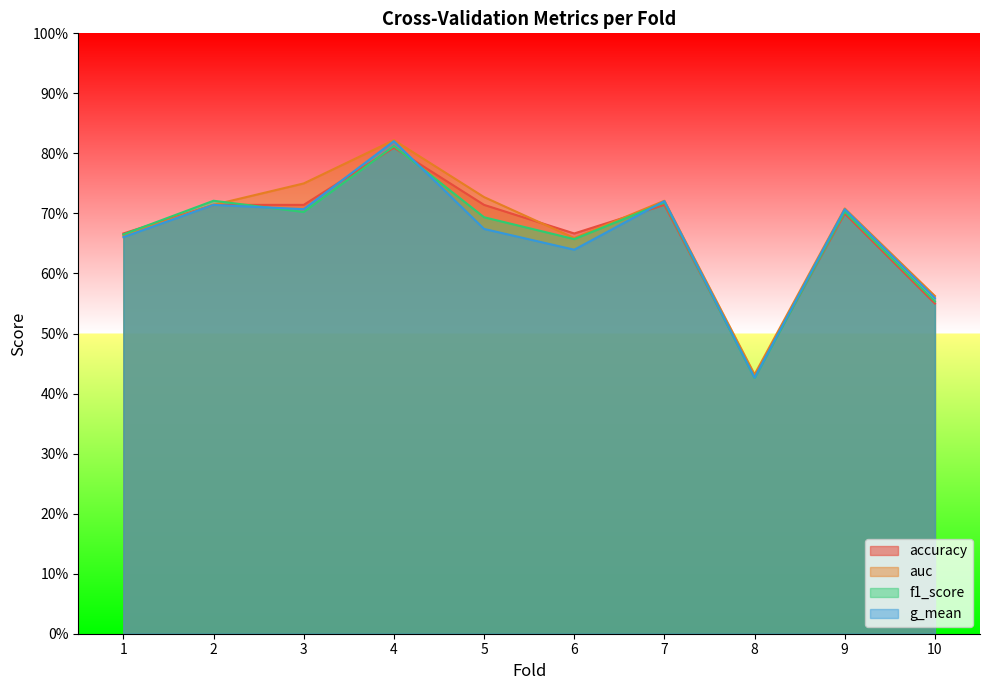

How many data points does each series have?

10